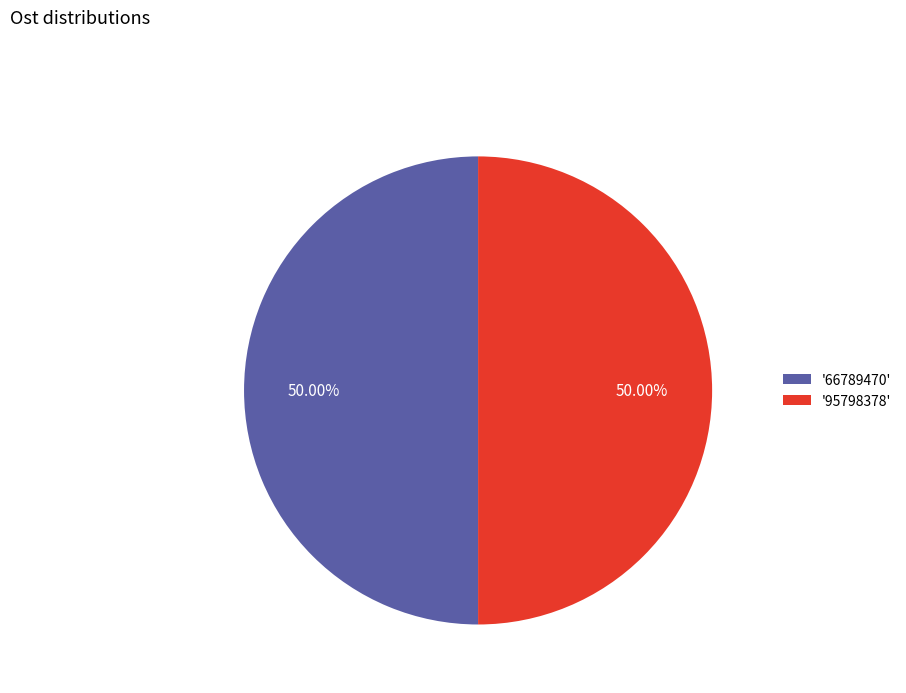

Approximately how many times larger is the value at '66789470' compared to '95798378'?

1.0